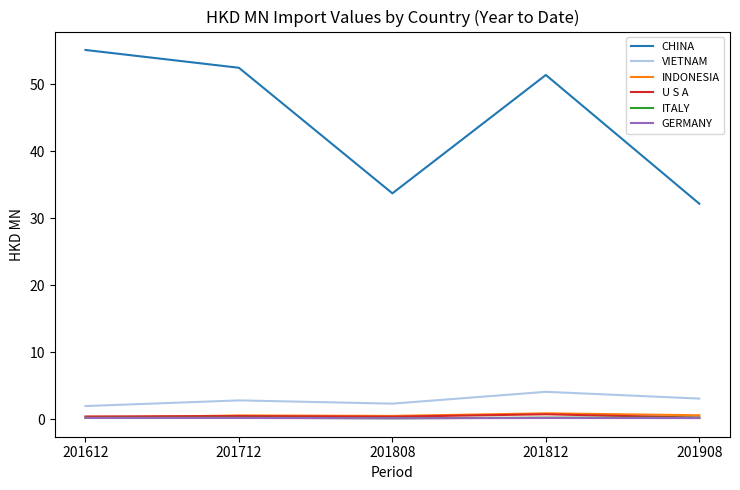

What is the difference between the highest and lowest values at 201908?

32.0